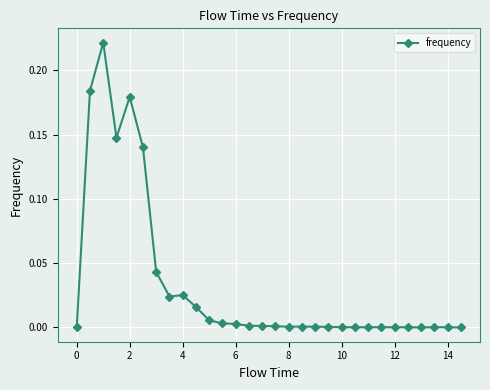

True or false: there are more than 2 points higher than both neighbors.

True